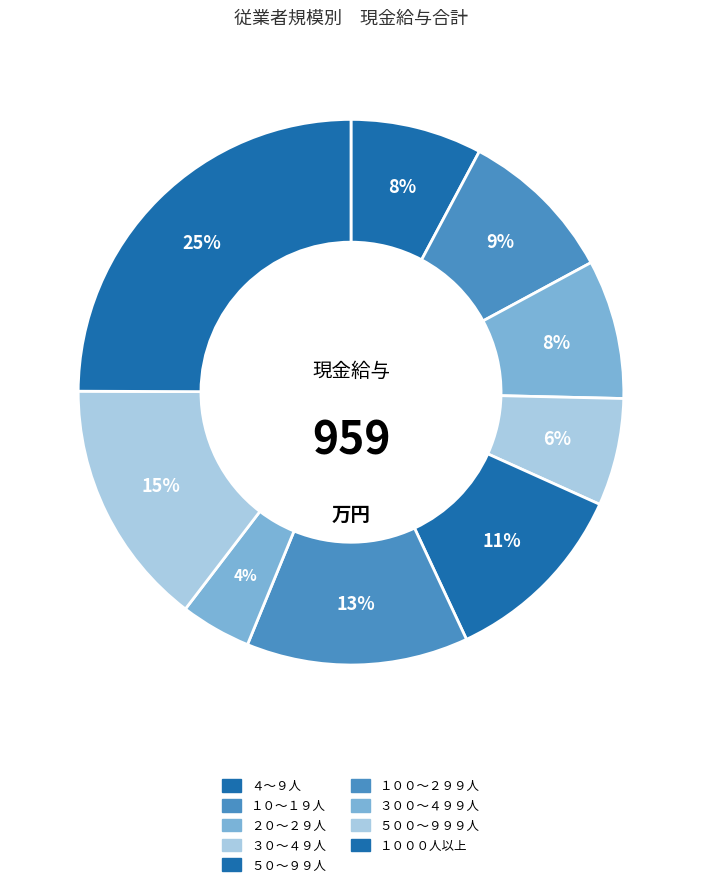

What is the change in value from ５０～９９人 to １００～２９９人?

+177736